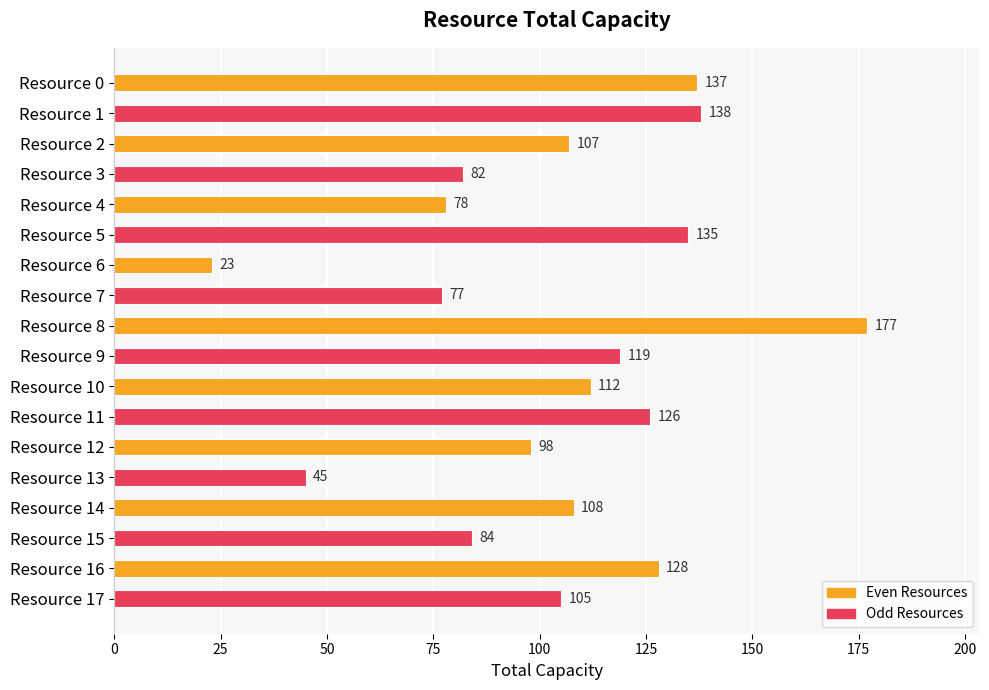

What is the ratio of the value at Resource 10 to the value at Resource 5?

0.8